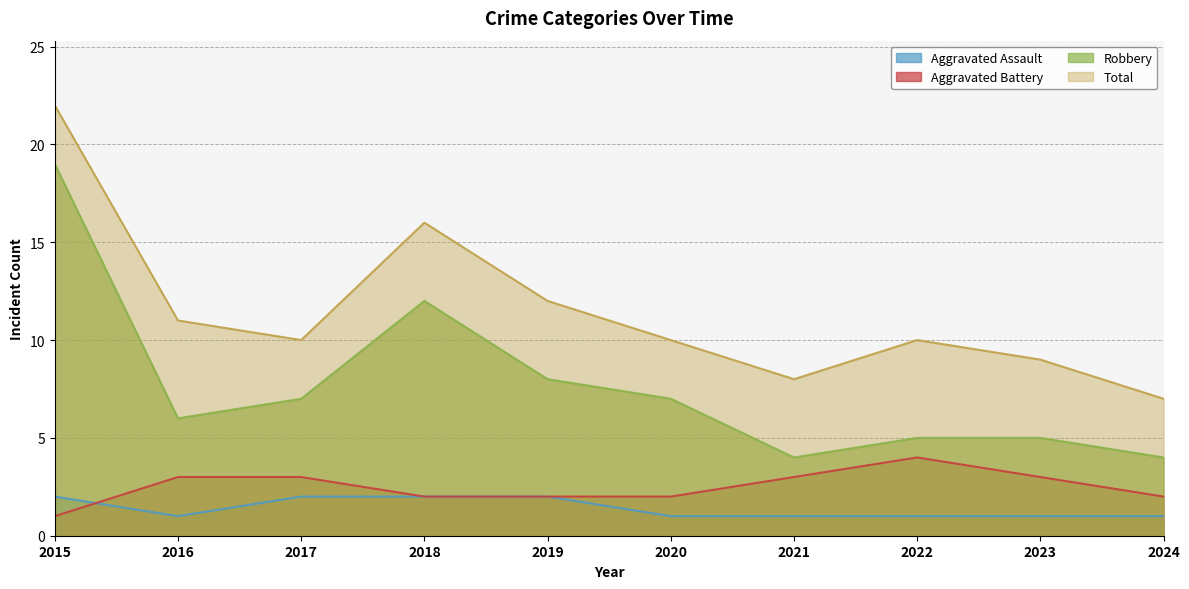

List the series in order of their peak value, highest first.

Total, Robbery, Aggravated Battery, Aggravated Assault